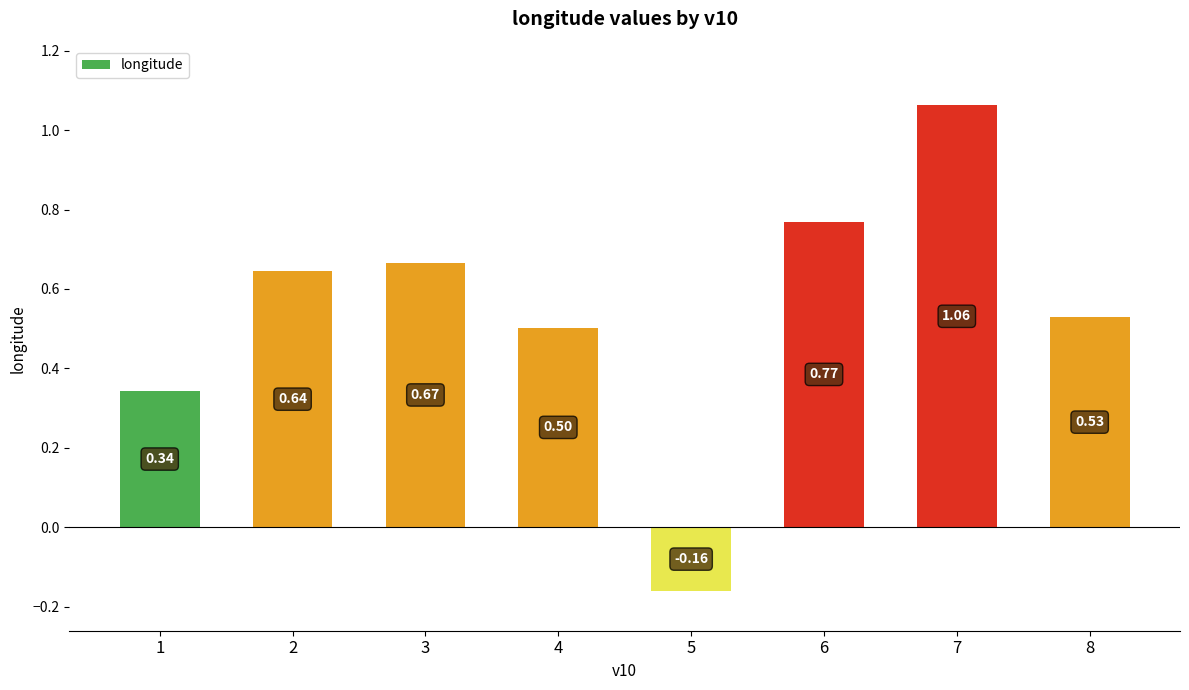

Rank the categories by value from lowest to highest.

5, 1, 4, 8, 2, 3, 6, 7